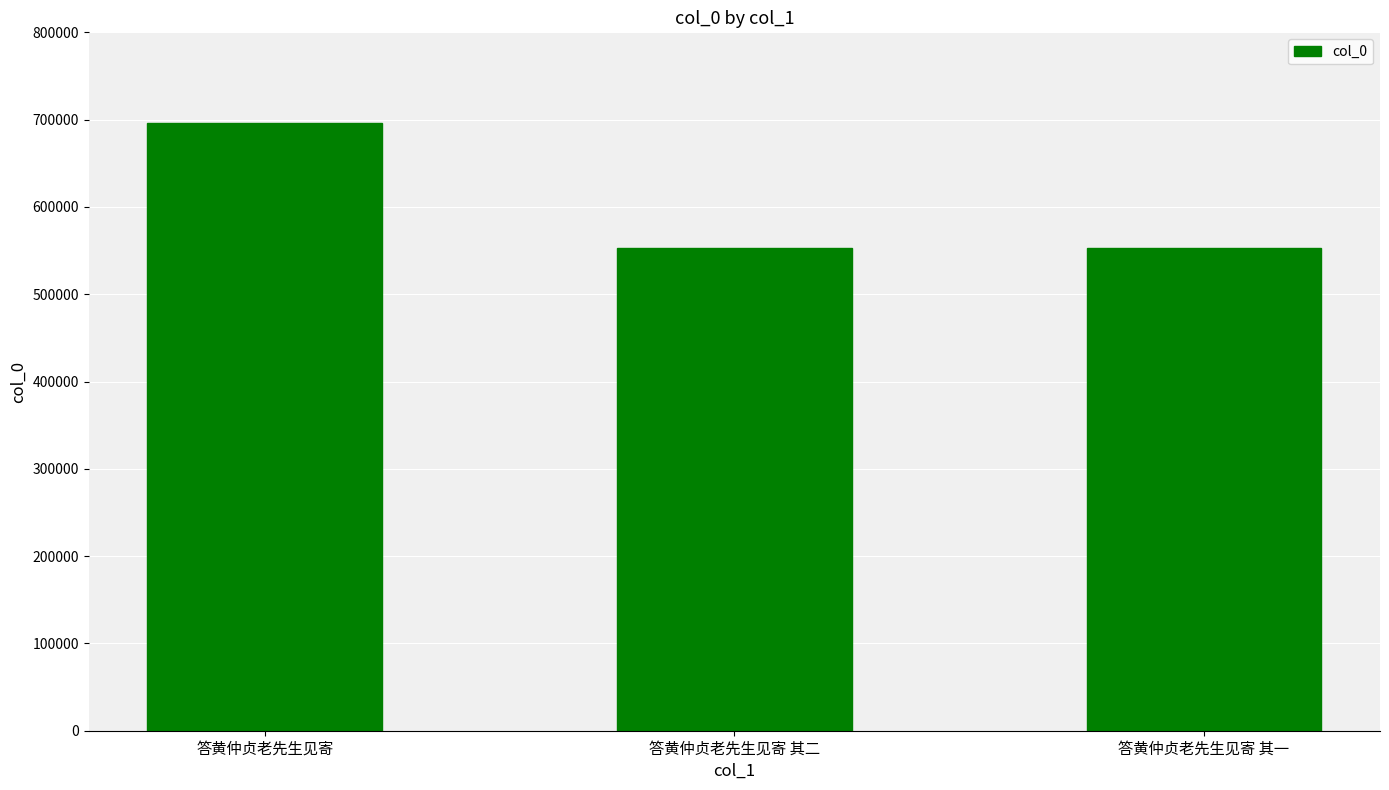

Approximately how many times larger is the value at 答黄仲贞老先生见寄 compared to 答黄仲贞老先生见寄 其二?

1.3